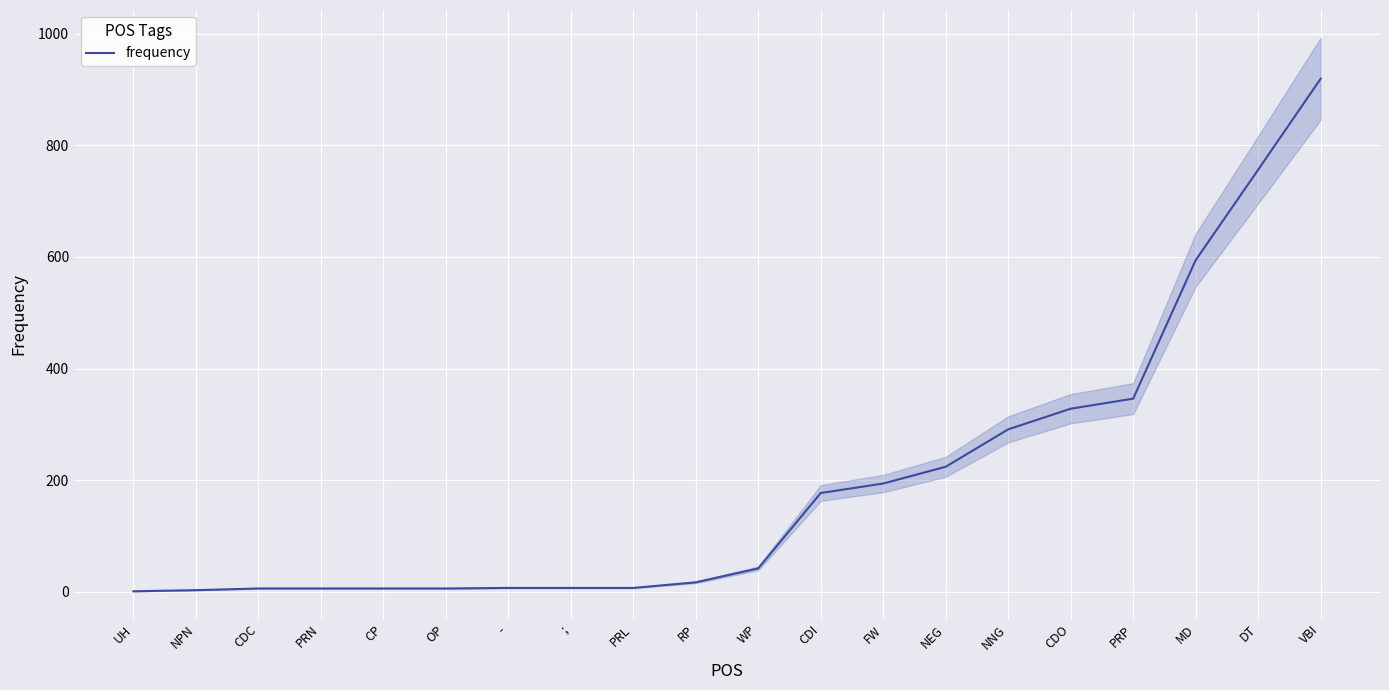

What is the smallest value displayed?

1